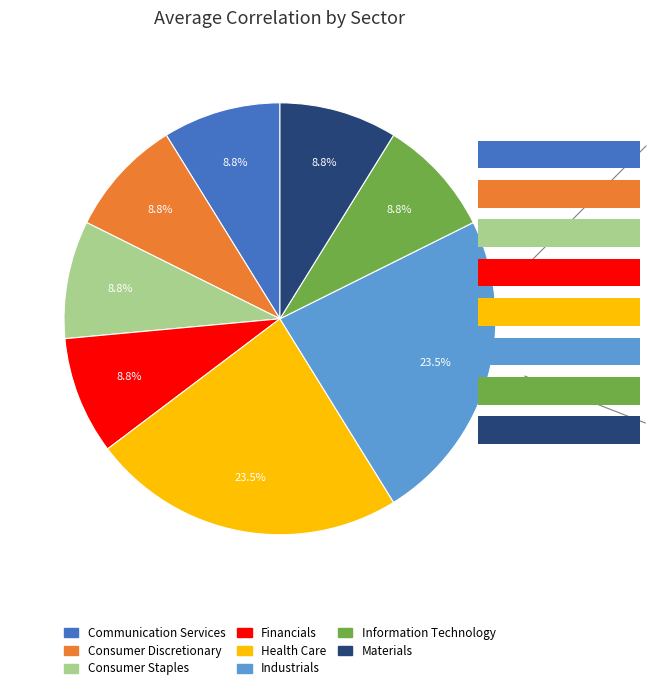

What is the smallest slice in the pie chart?

Communication Services